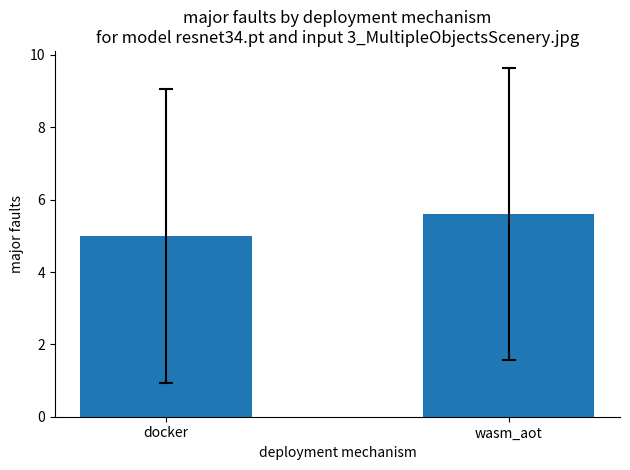

At which category does the chart reach its peak across all series?

wasm_aot